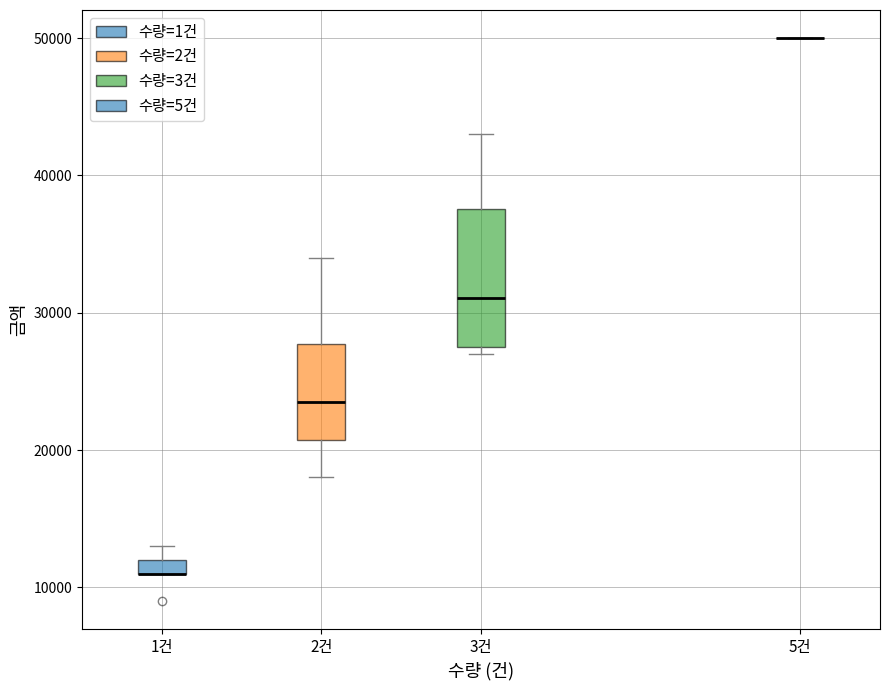

Which box is the tallest, from its lower edge to its upper edge?

3건